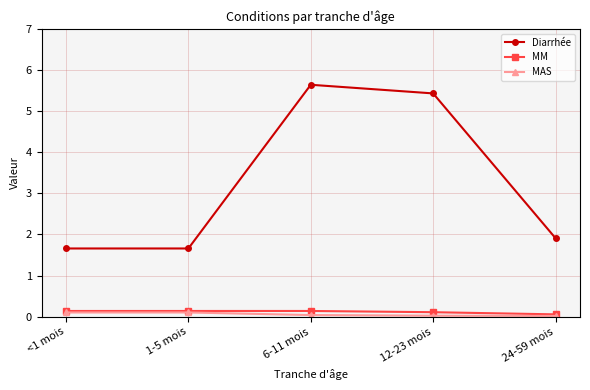

True or false: MM and Diarrhée intersect in this chart.

False